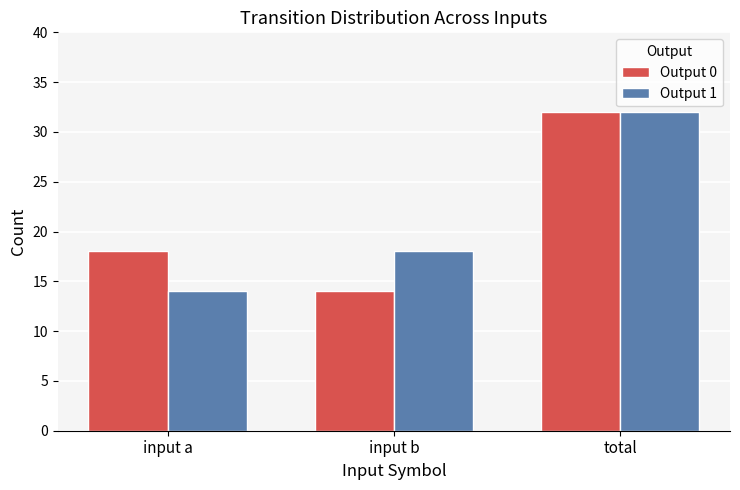

At how many categories does at least one series exceed 21?

1